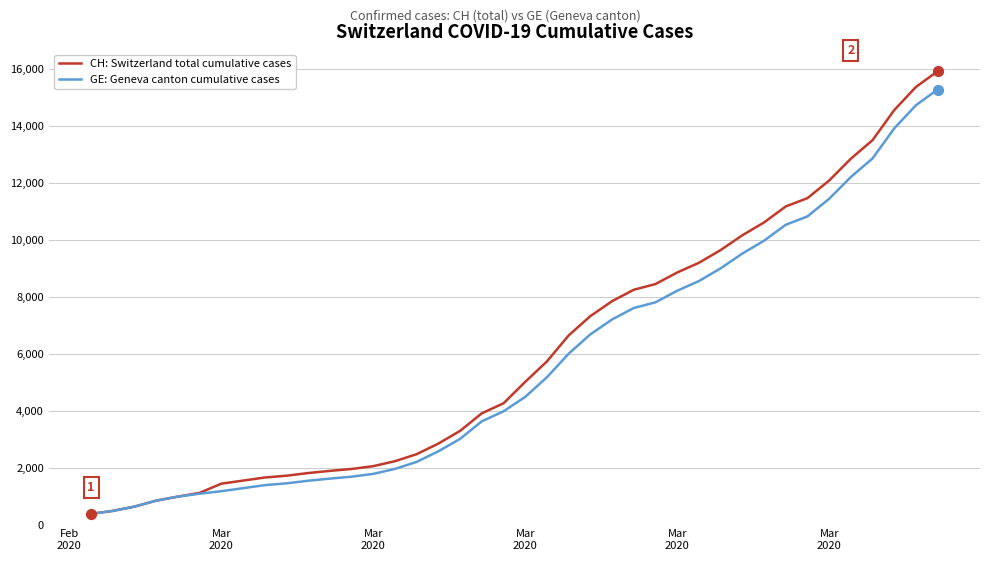

Which series has the largest range (max minus min)?

CH: Switzerland total cumulative cases